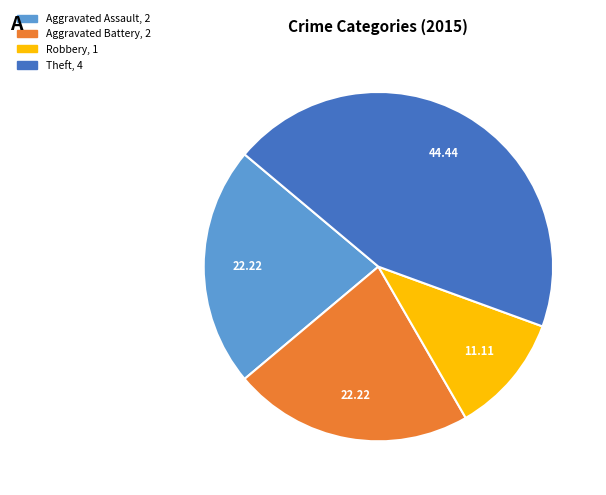

Is there any slice that represents more than half of the pie?

No